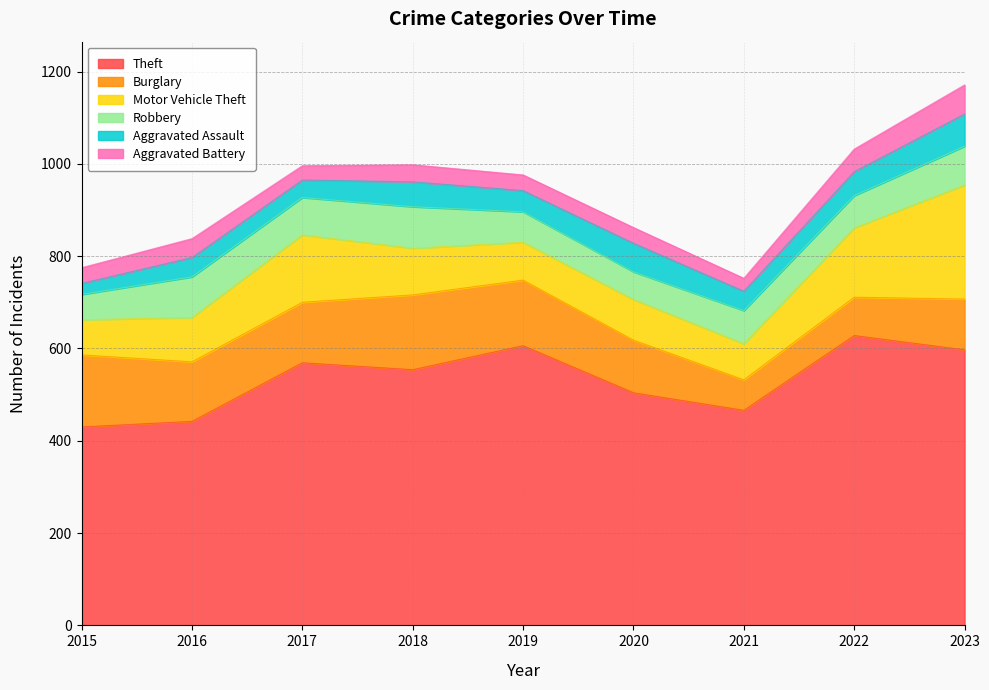

Is it true that Theft equals 504 at 2020?

True